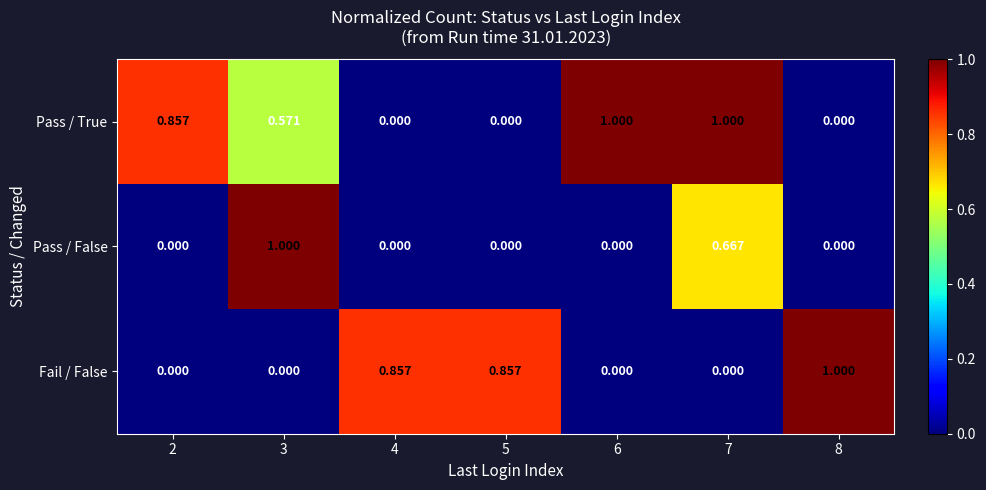

Which series changed the most between 2 and 6?

Pass / True